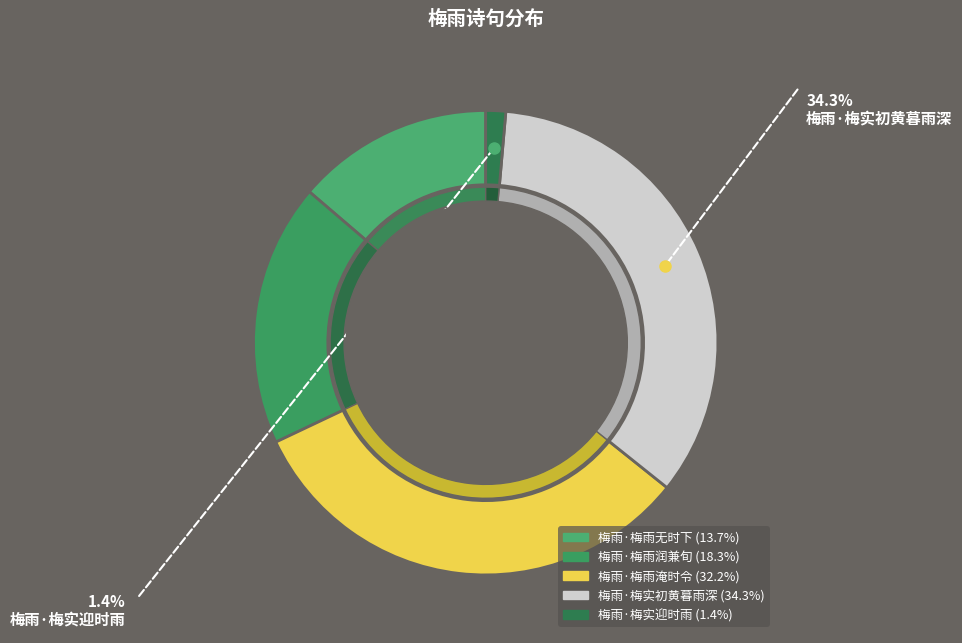

How many slices are in this pie chart?

5